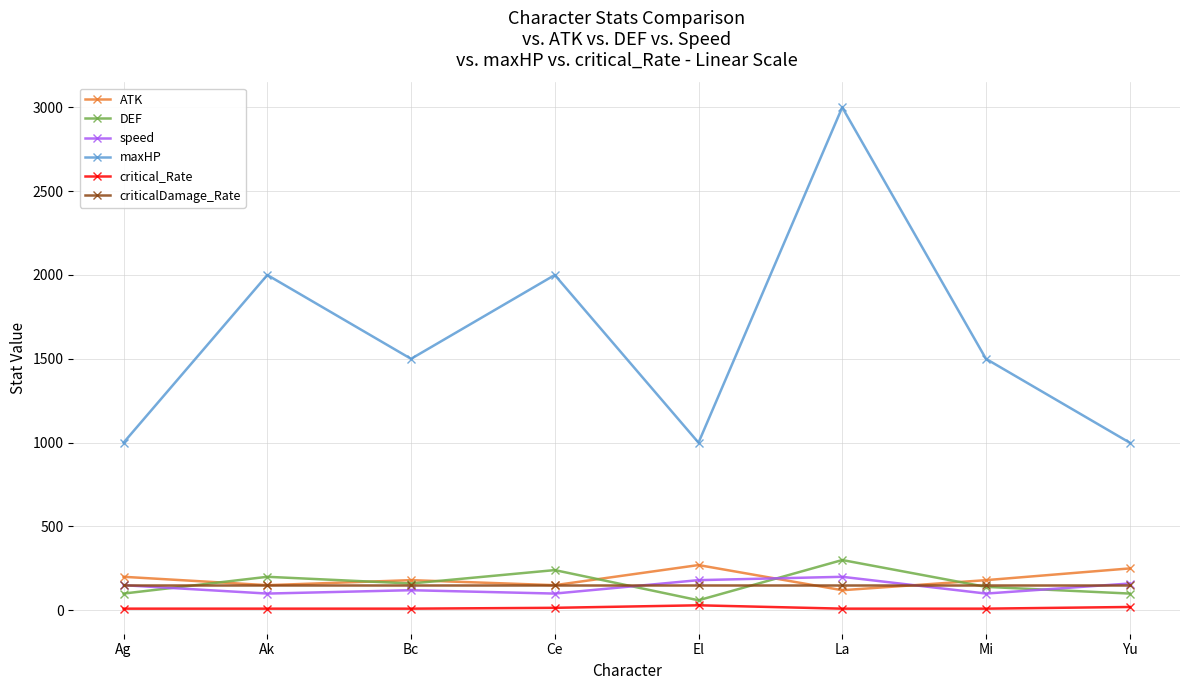

True or false: critical_Rate and ATK cross at least once.

False